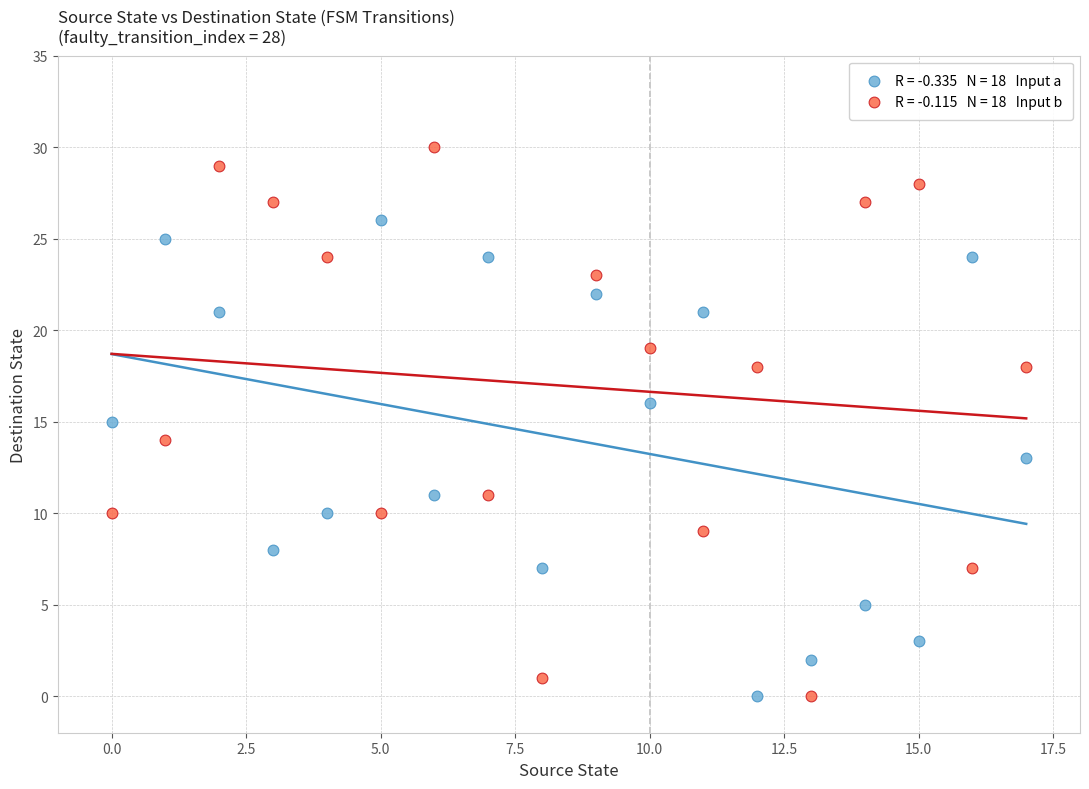

How many data points are displayed?

36